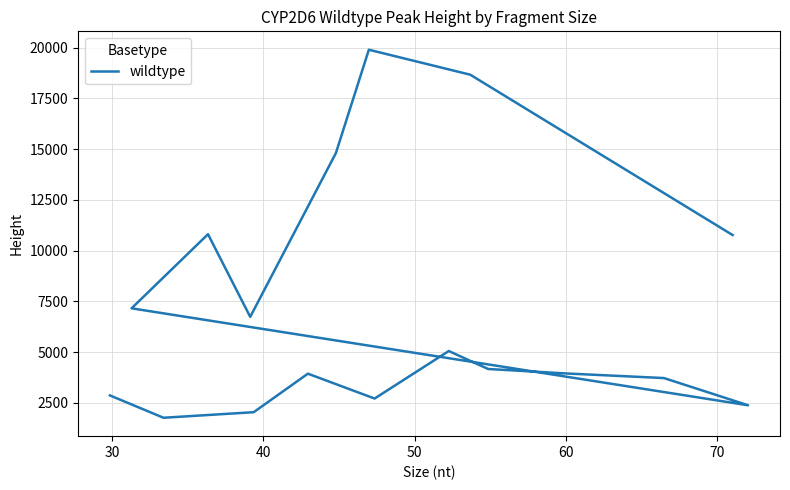

How many categories are shown in the chart?

17